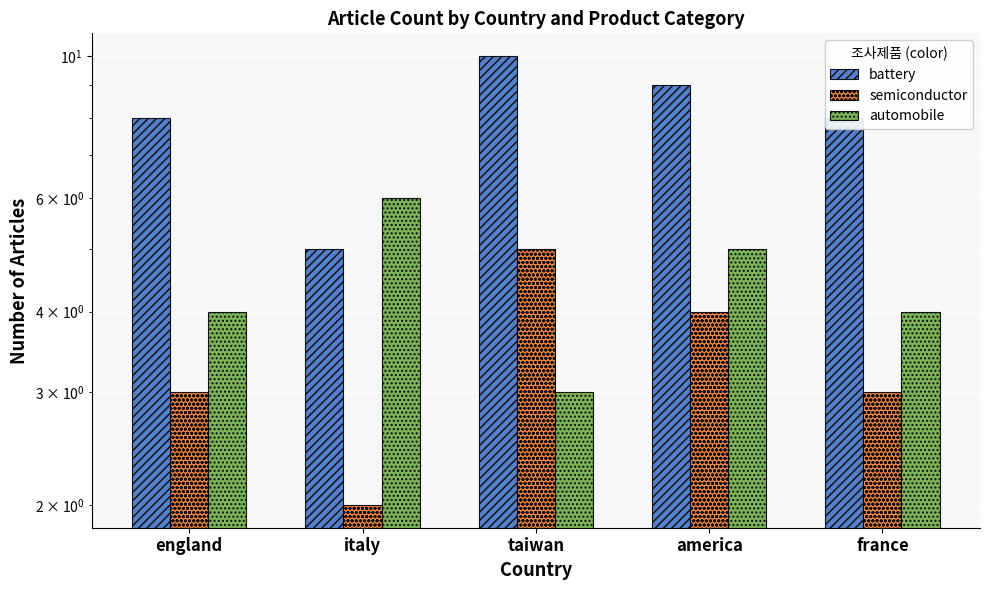

At how many categories does at least one series exceed 4?

5